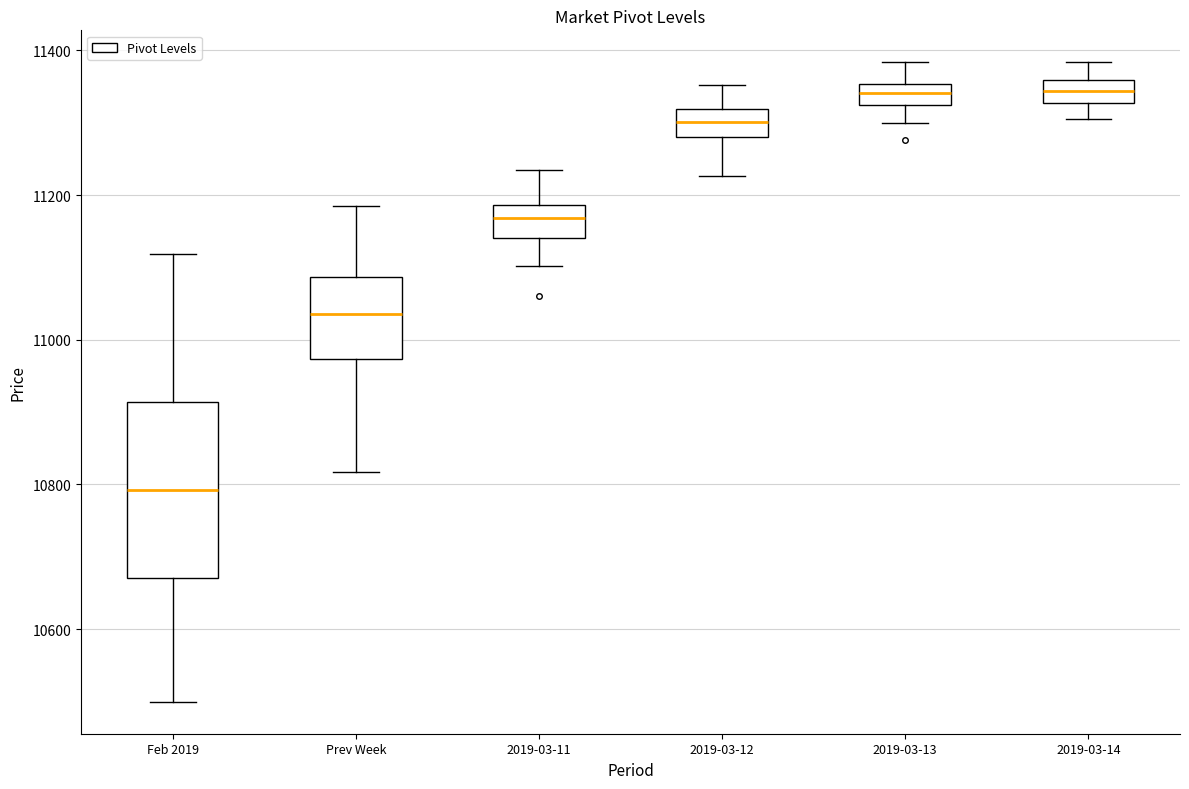

Which box is the tallest, from its lower edge to its upper edge?

Feb 2019